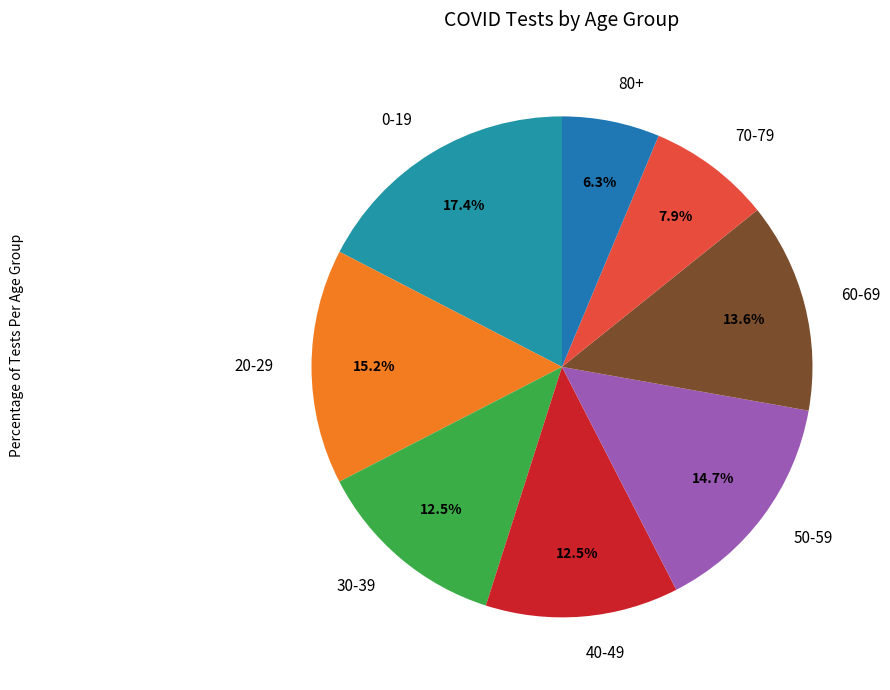

What is the smallest slice in the pie chart?

80+